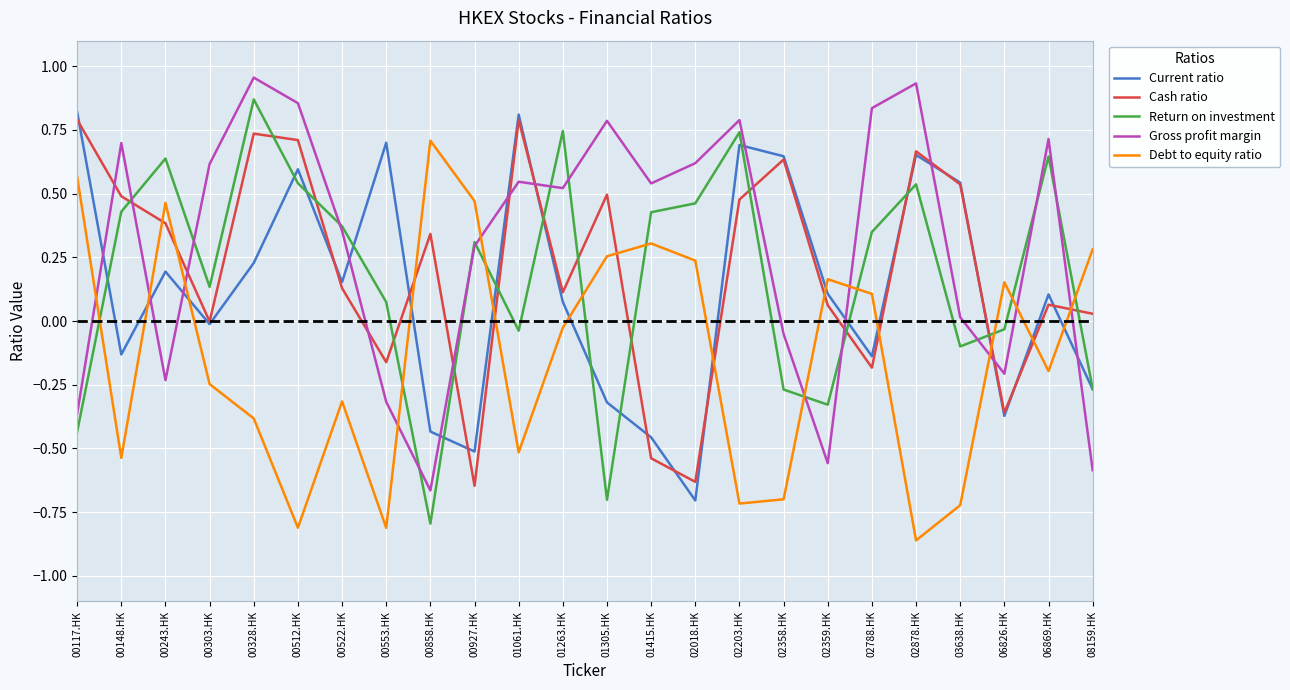

After their last crossing, which series has the higher values: Debt to equity ratio or Return on investment?

Debt to equity ratio